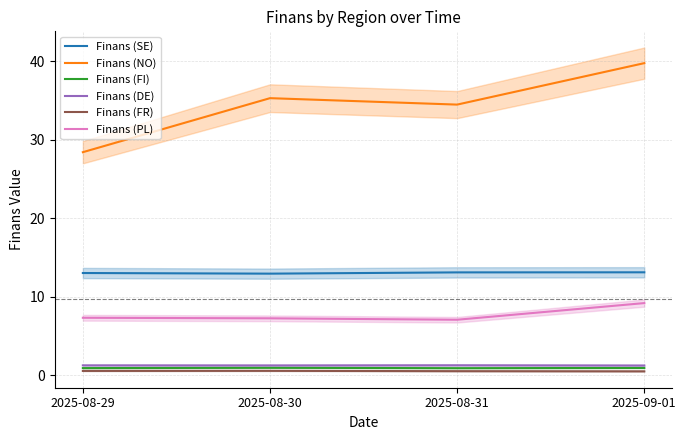

True or false: Finans (SE) and Finans (NO) cross at least once.

False